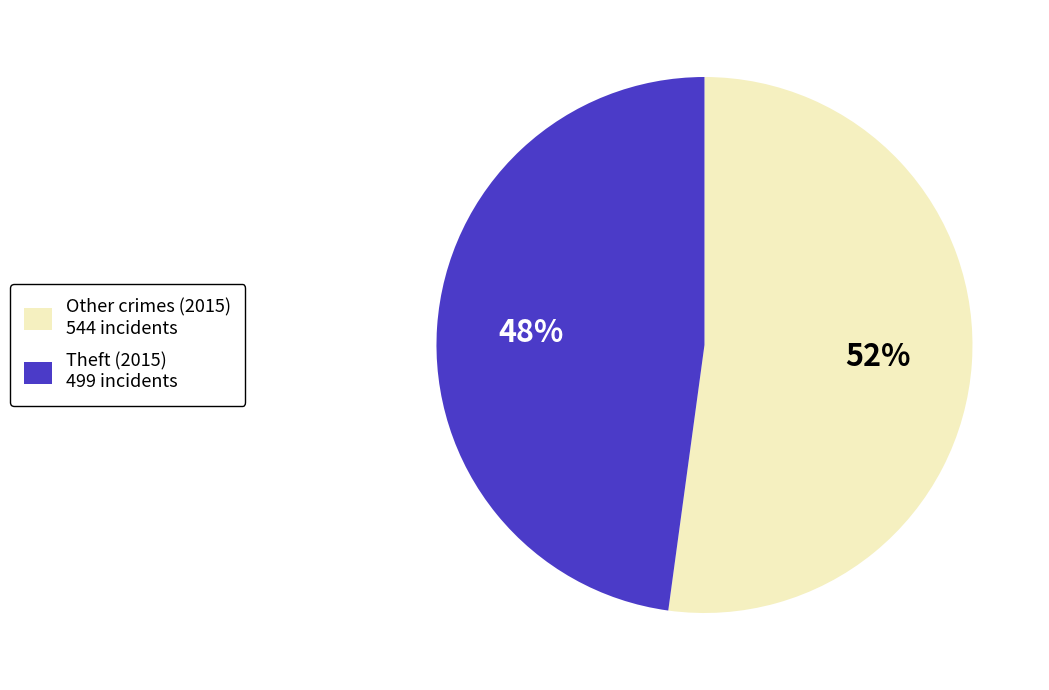

How many segments does this pie chart have?

2